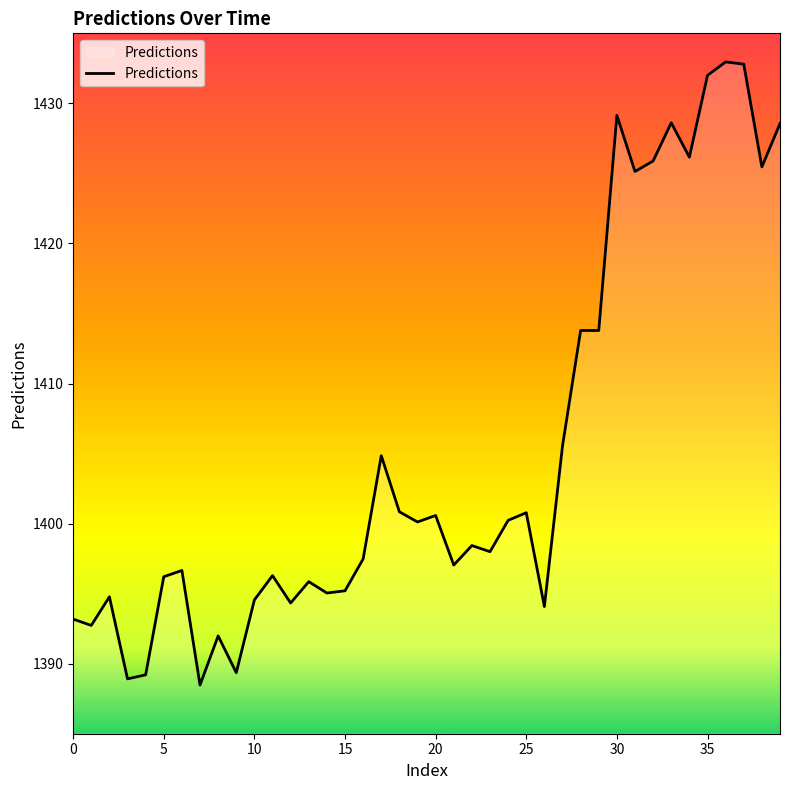

What is the difference between the maximum and second lowest values?

44.0